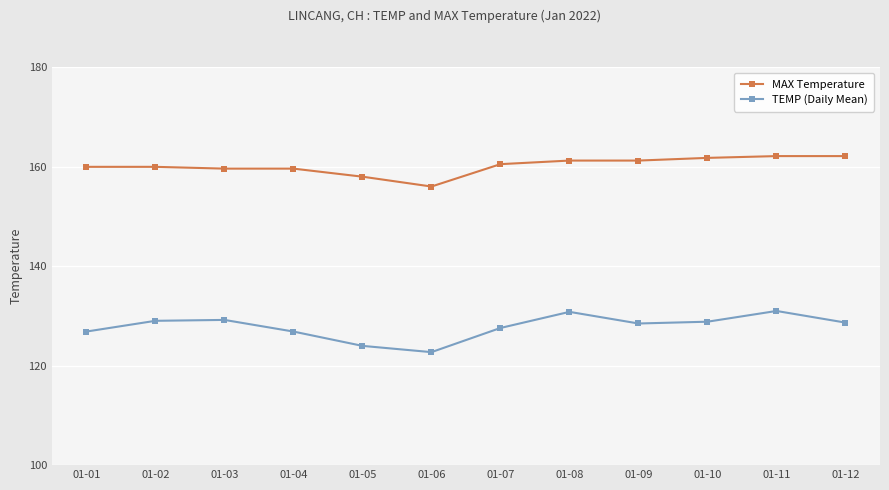

Which series has the largest total across all categories?

MAX Temperature